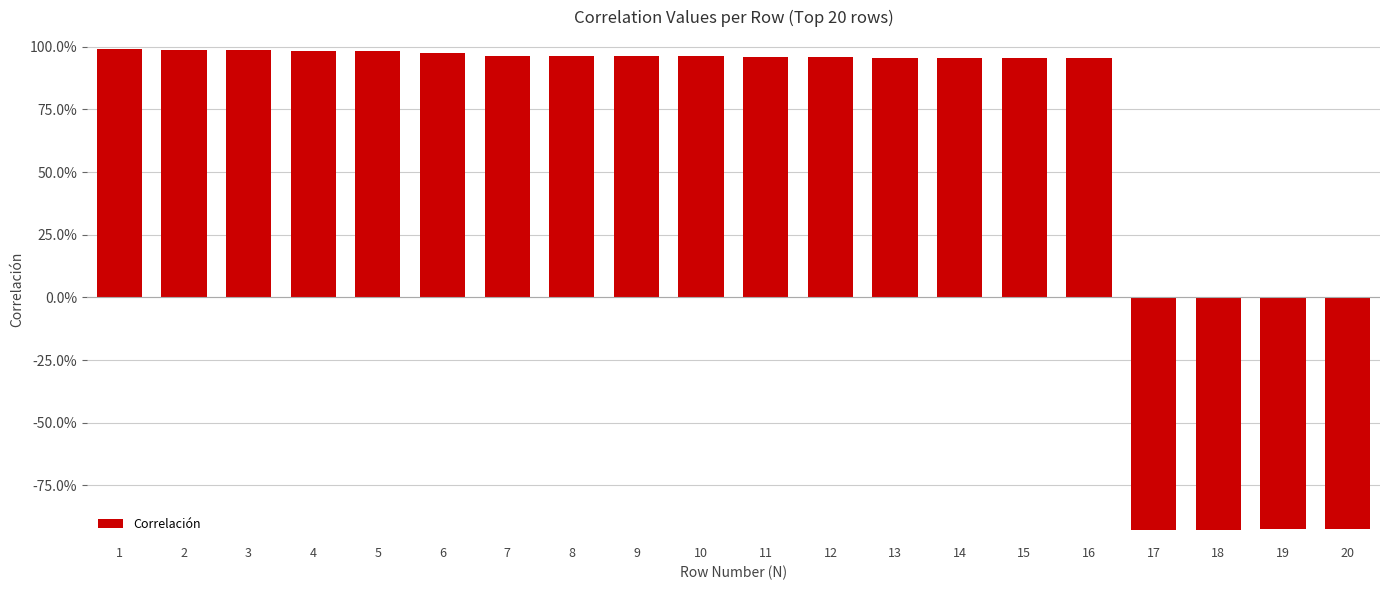

What is the value of the 19th bar from the left?

-0.9